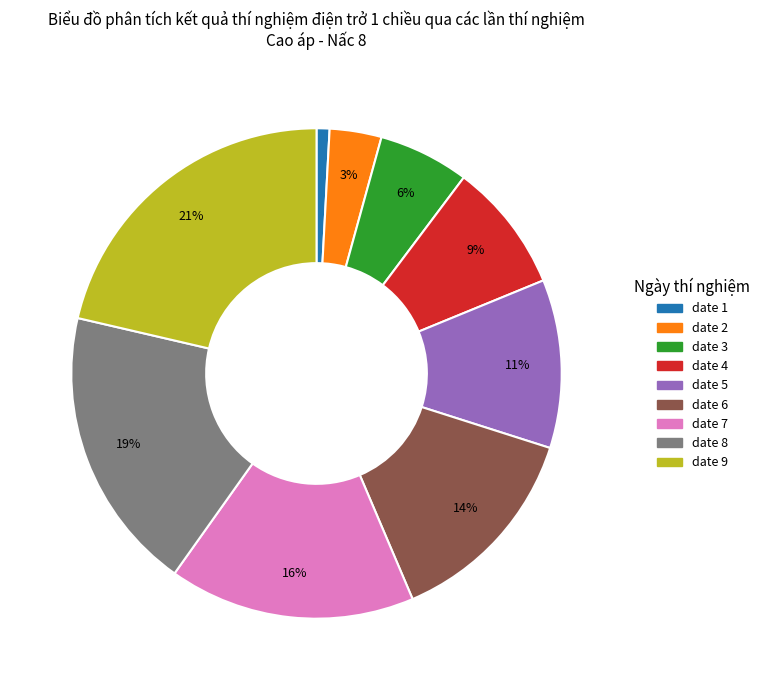

To the nearest percent, what is the combined percentage of date 6 and date 9?

35%